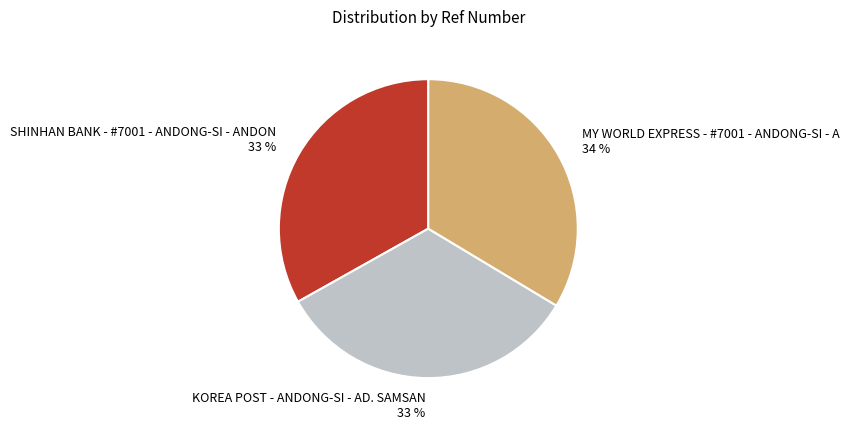

Does KOREA POST - ANDONG-SI - AD. SAMSAN account for over 50% of the chart?

No